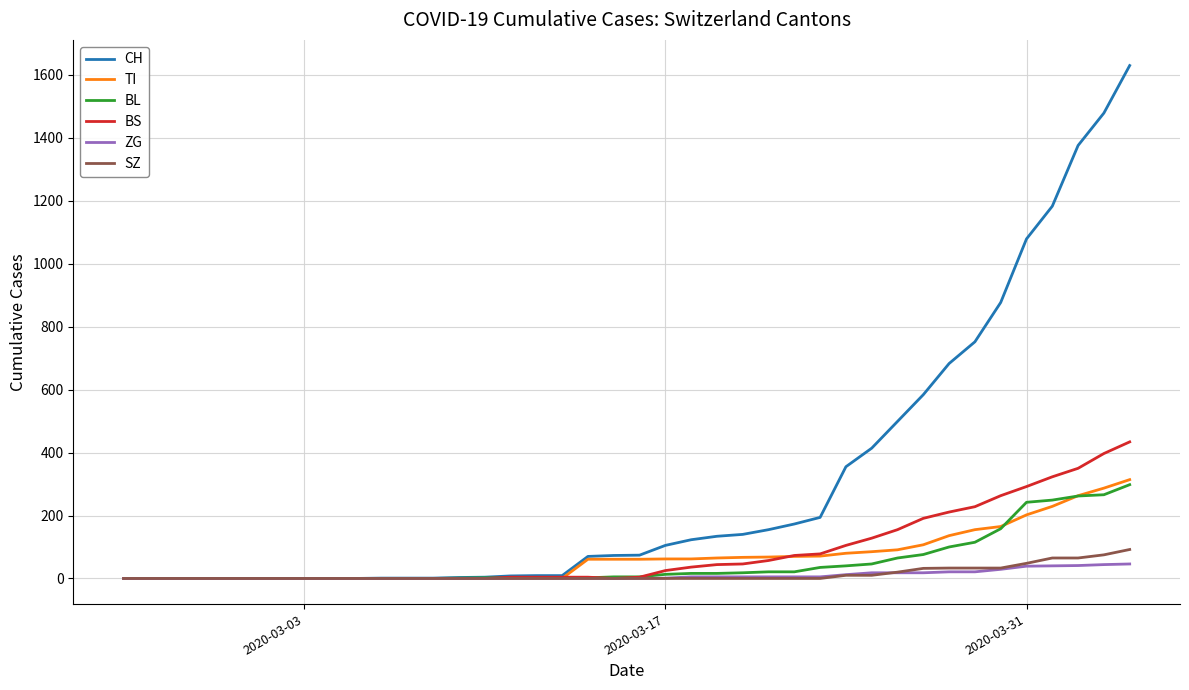

What is the average value of the BL series?

52